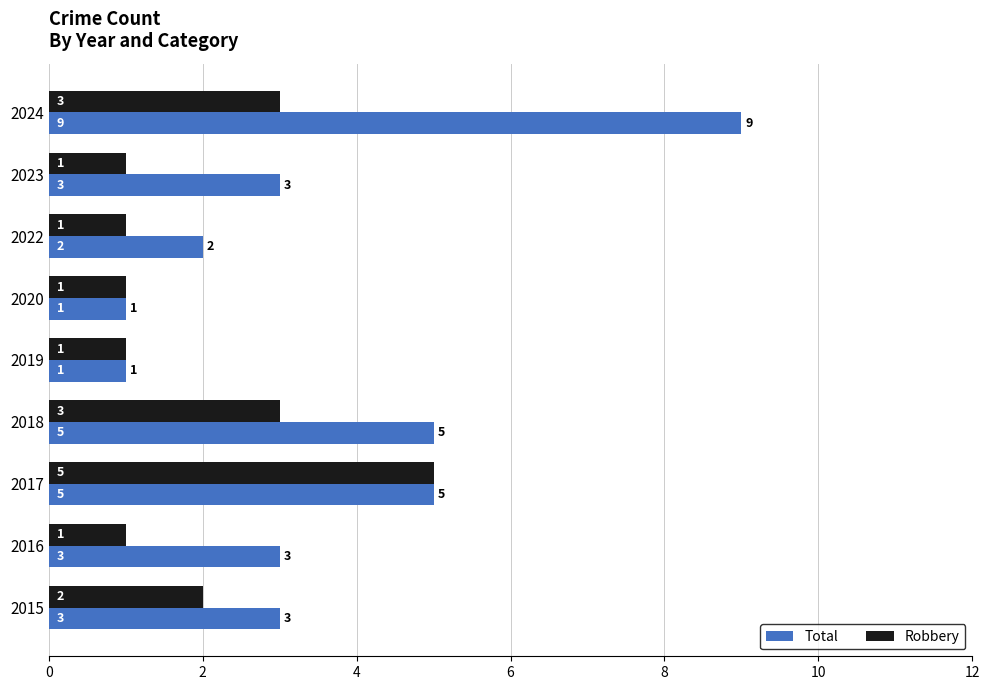

How many Total values are between 2 and 5?

6